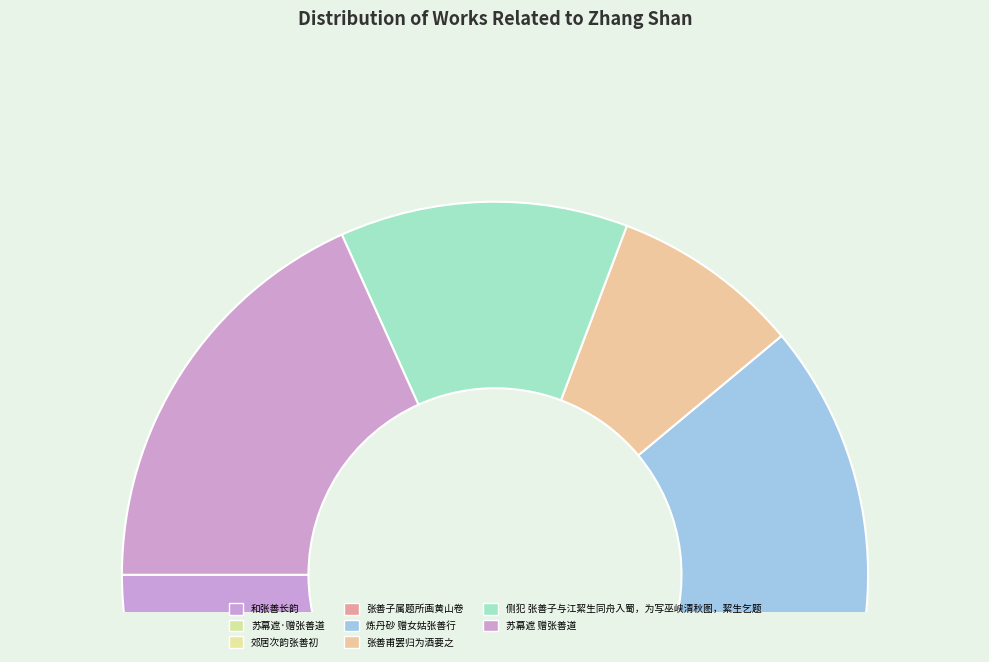

How many slices are in this pie chart?

8